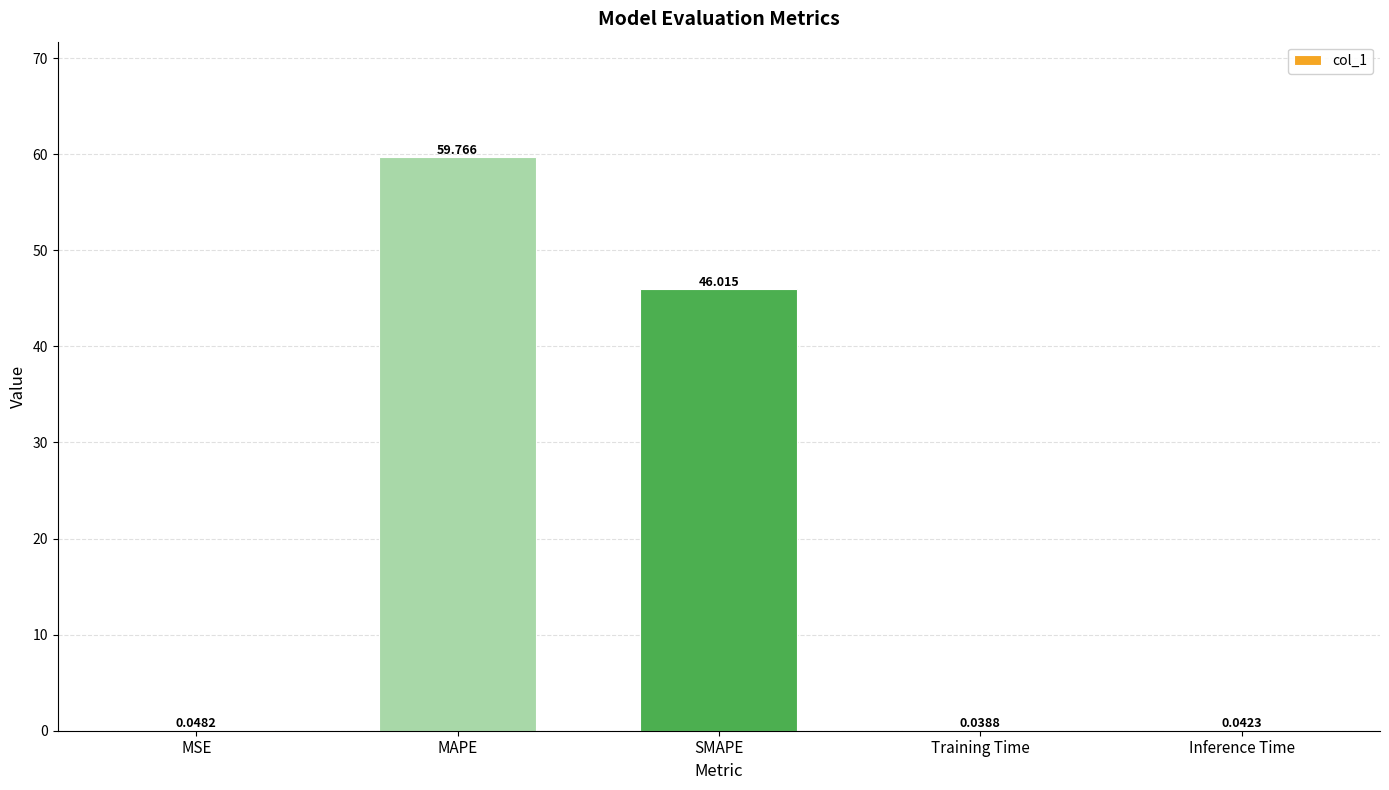

At which label is the value closest to 29?

SMAPE